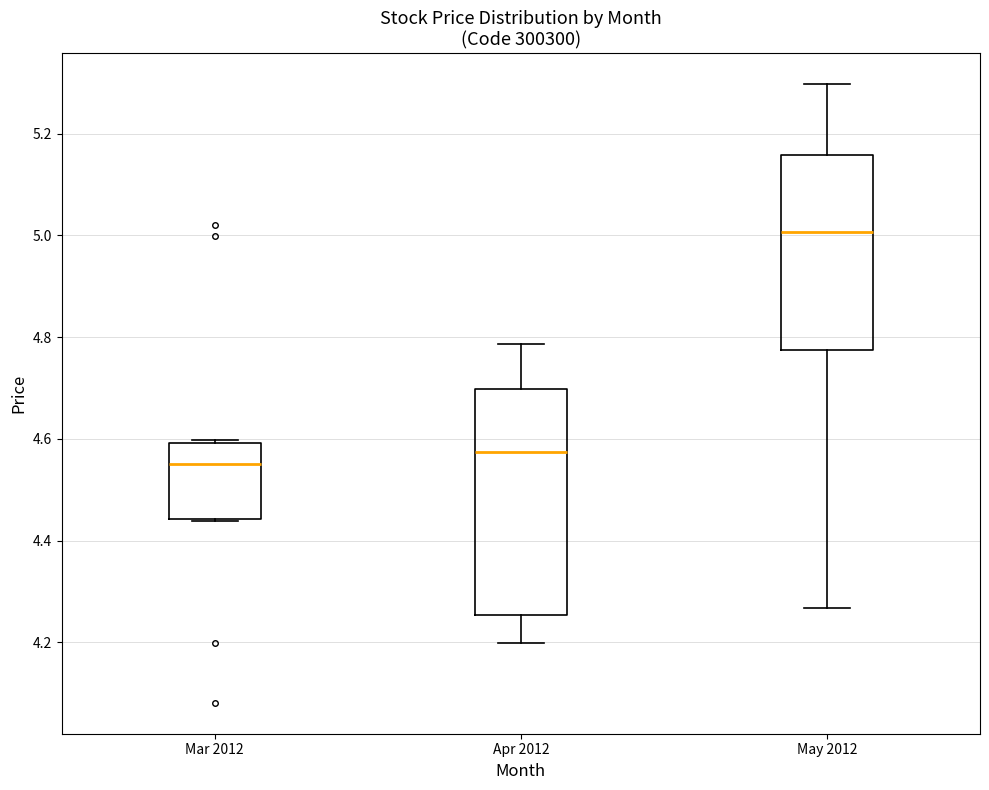

Comparing the boxes themselves (not the whiskers), which one is the tallest?

Apr 2012